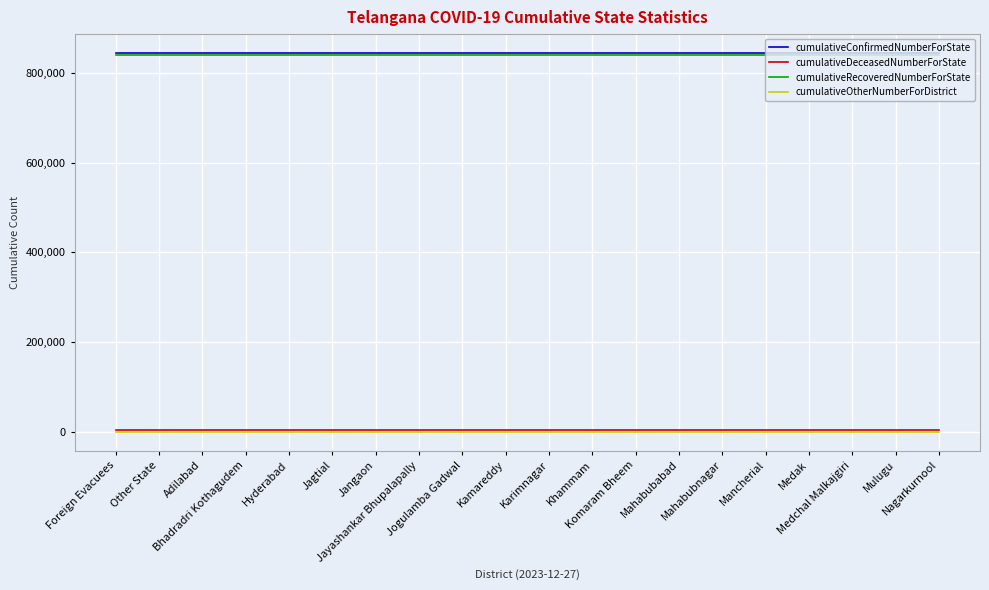

What is the greatest value displayed?

844574